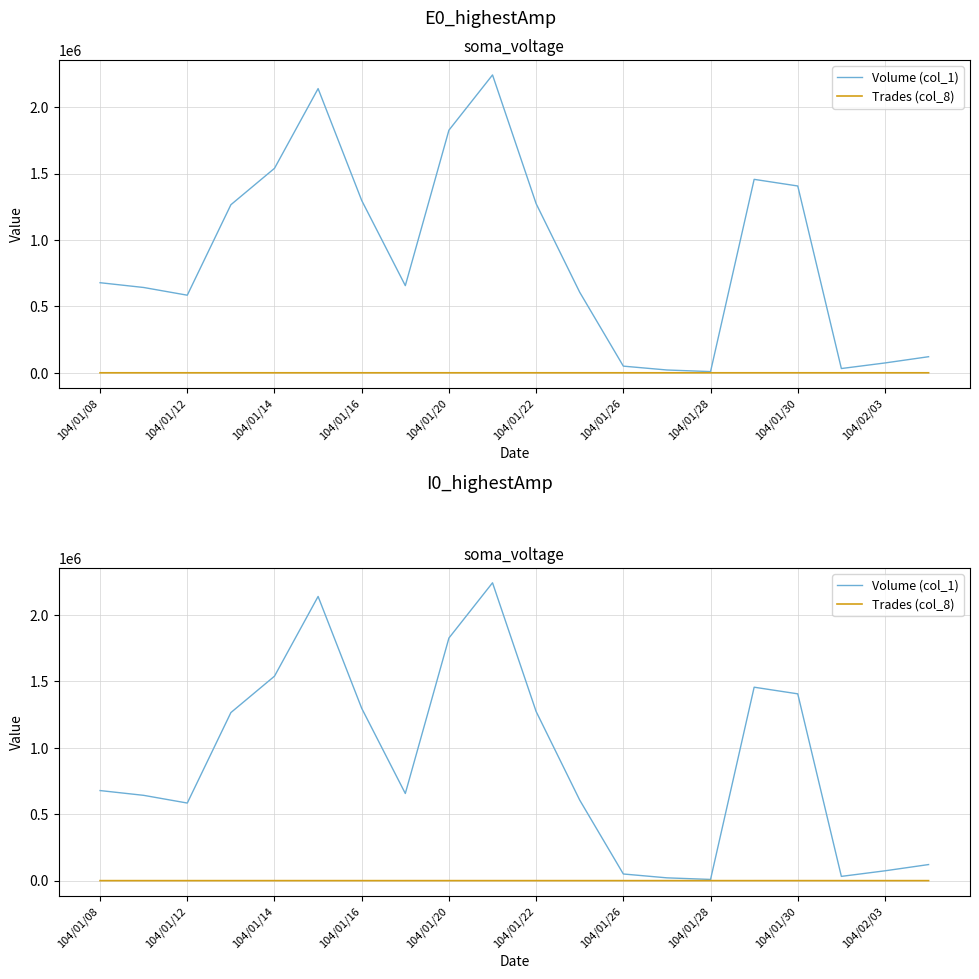

What is the maximum value for Trades (col_8)?

34